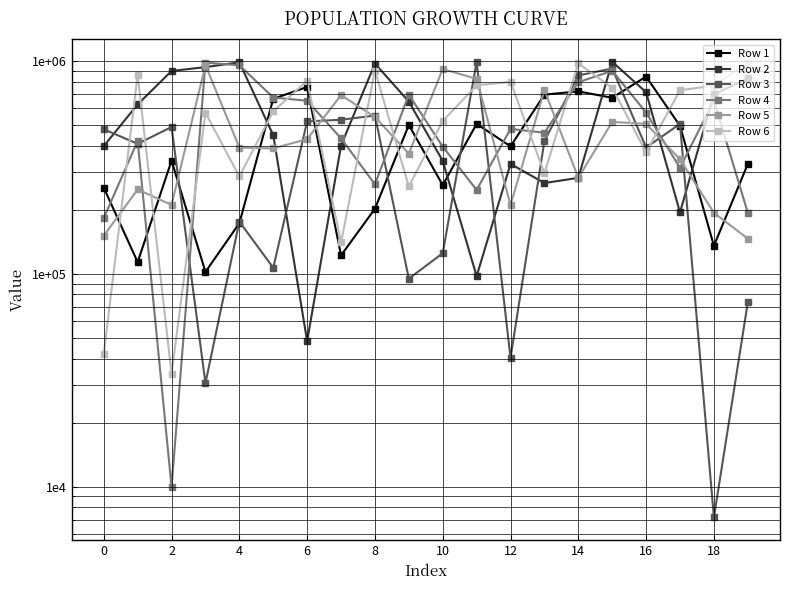

What is the greatest value displayed?

993708